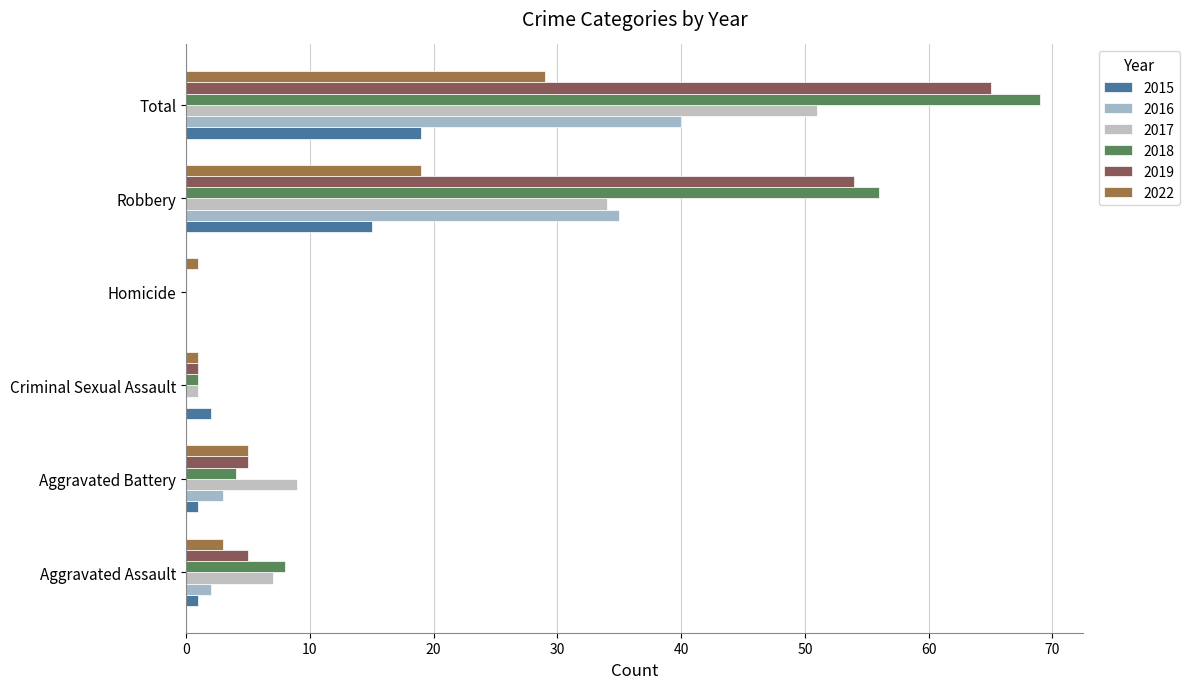

How many values in 2017 are above zero?

5